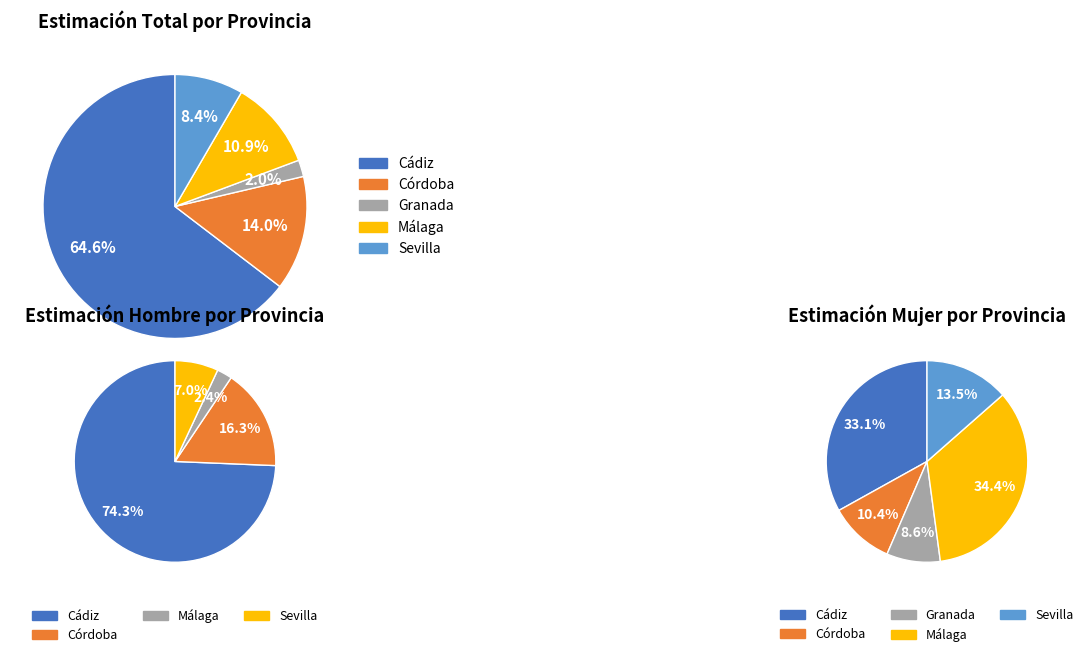

To the nearest percent, what is the combined percentage of Cádiz and Sevilla?

73%